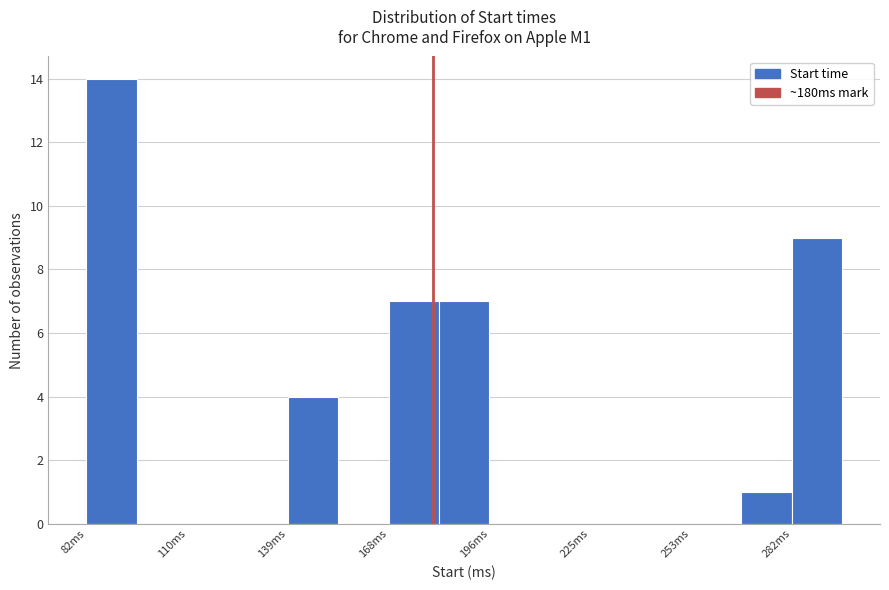

Around what value on the x-axis is the tallest bar? Give the approximate position of its centre, as read against the axis.

90